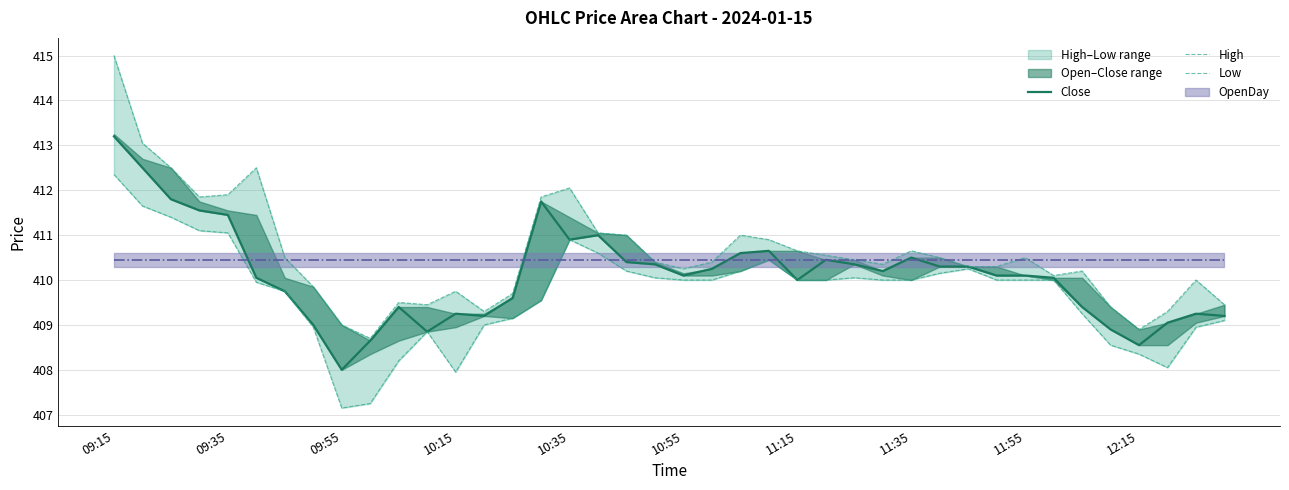

Between 39 and 25, which is larger?

25